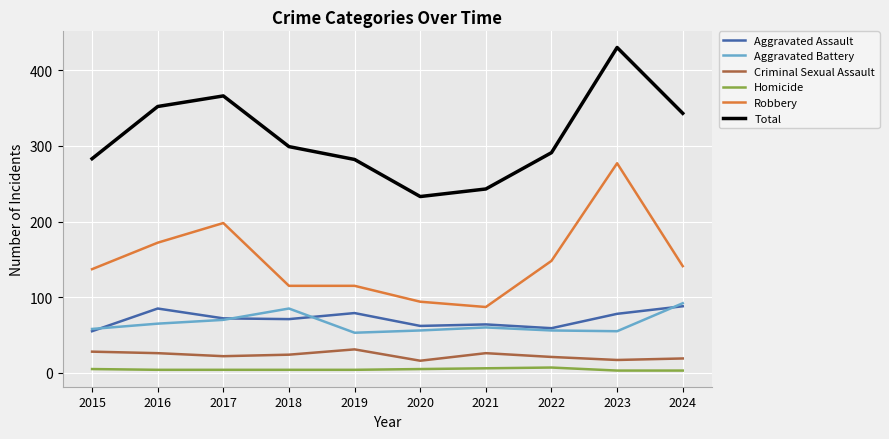

At which category is the sum across all series the highest?

2023